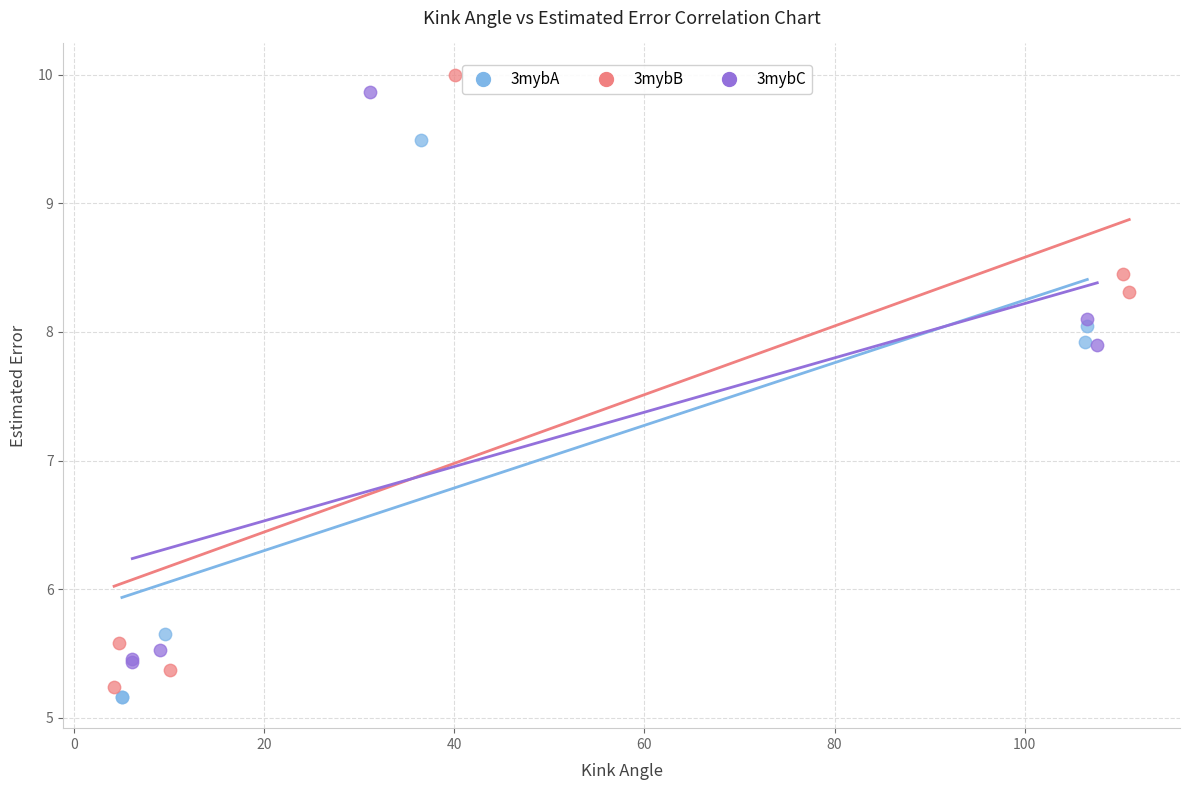

Which series has the largest Y range (max minus min)?

3mybB